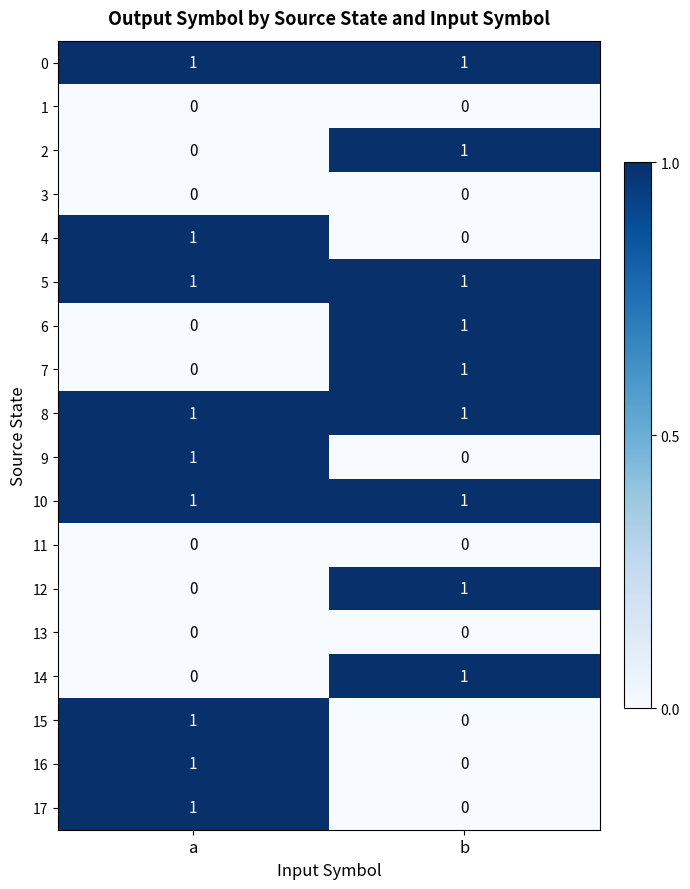

What is the total value across all series at a?

9